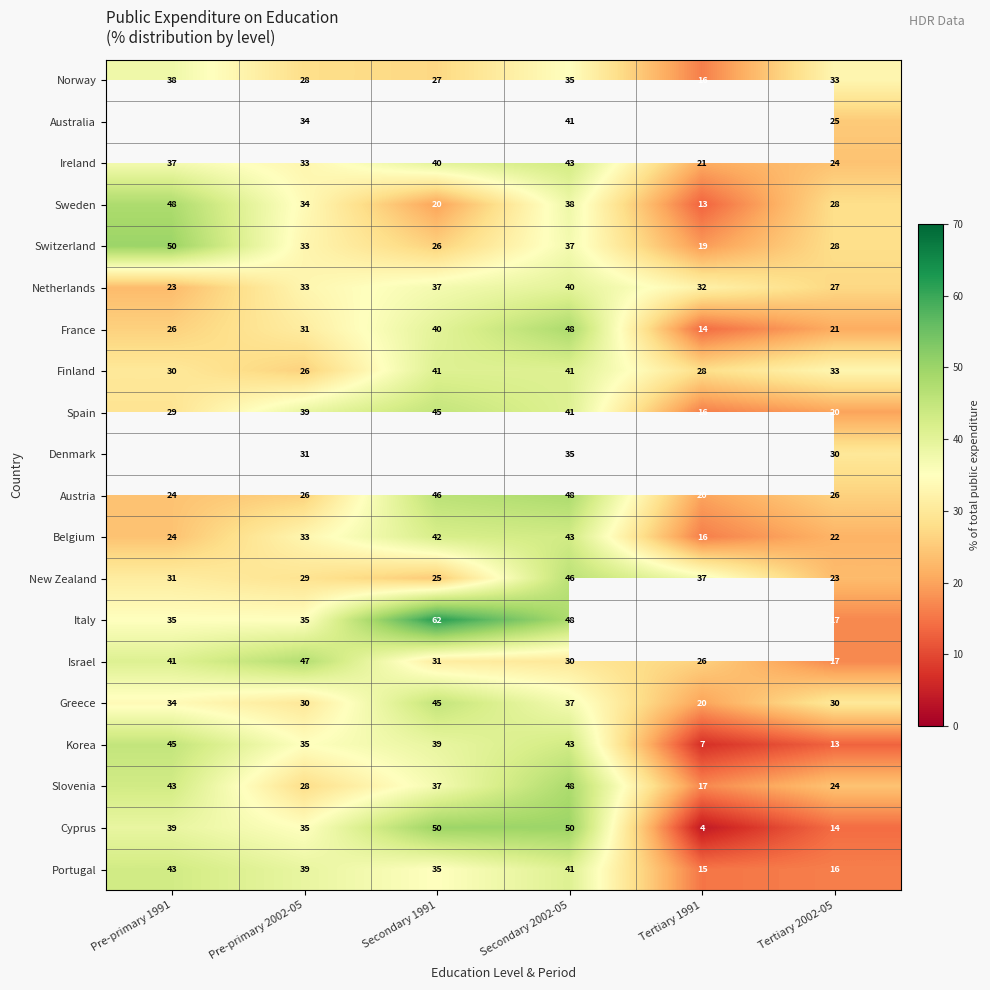

How many series are shown in this chart?

20